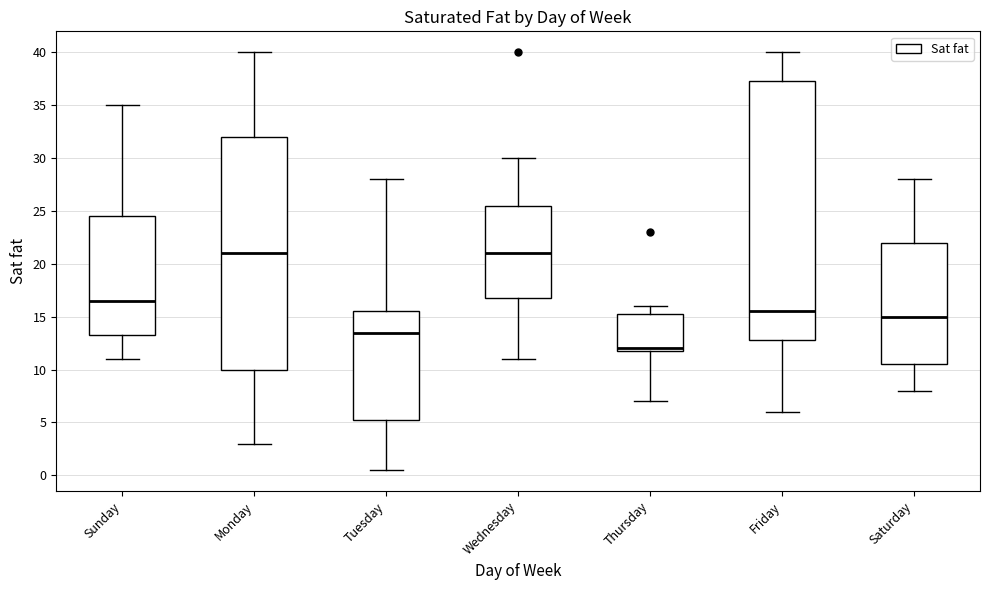

Where does the median line of the box for Saturday sit on the y-axis? The values are not printed on the chart, so give them approximately, as read against the axis.

15.0